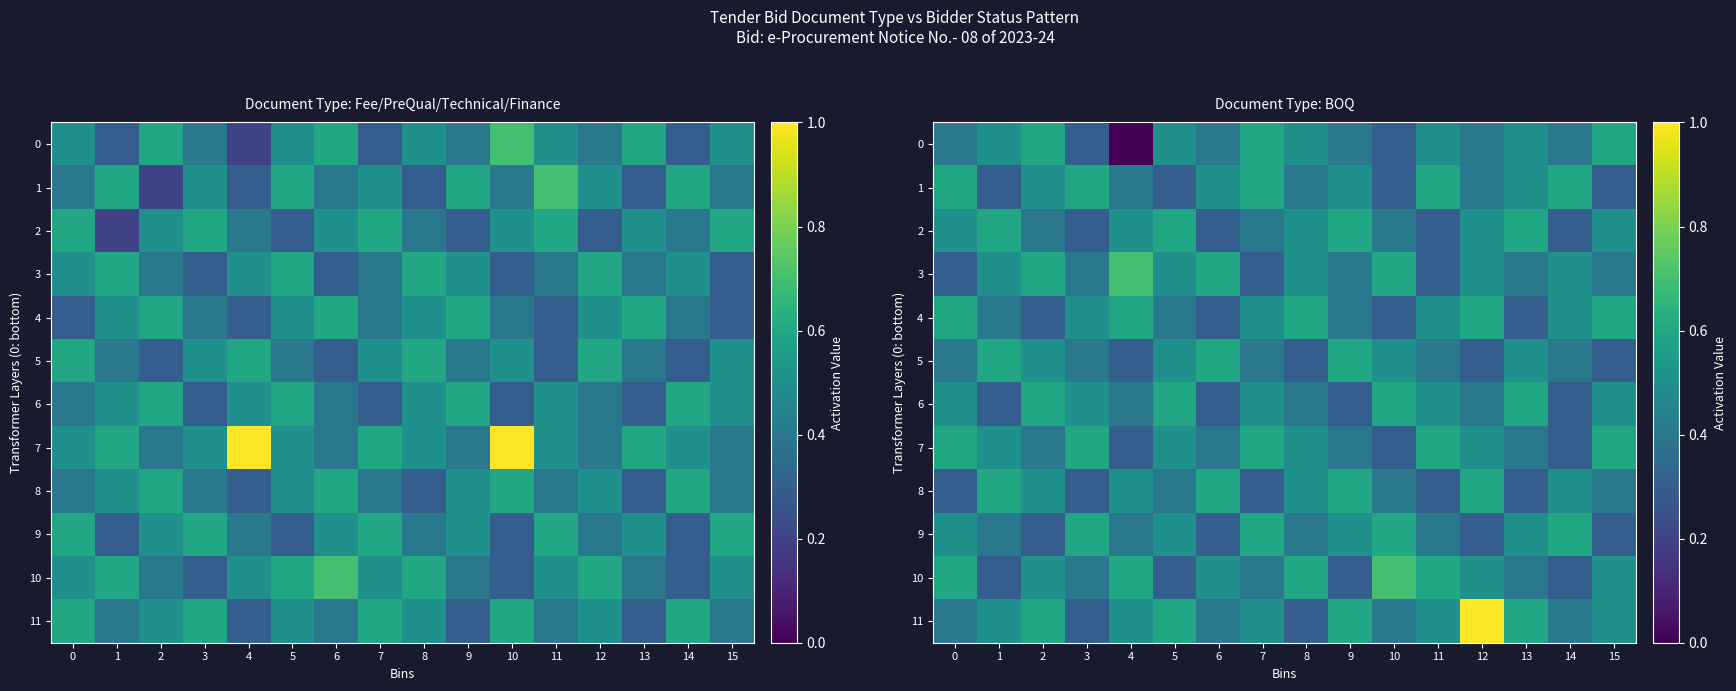

The value of 9 at 5 is 0.3. True or false?

False